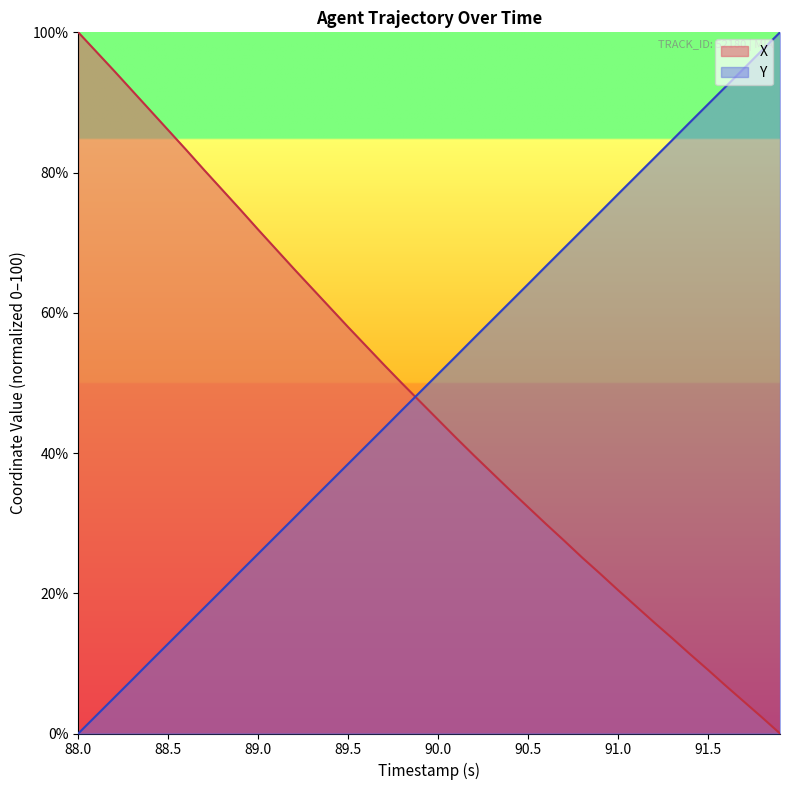

How many times do X and Y cross each other?

1